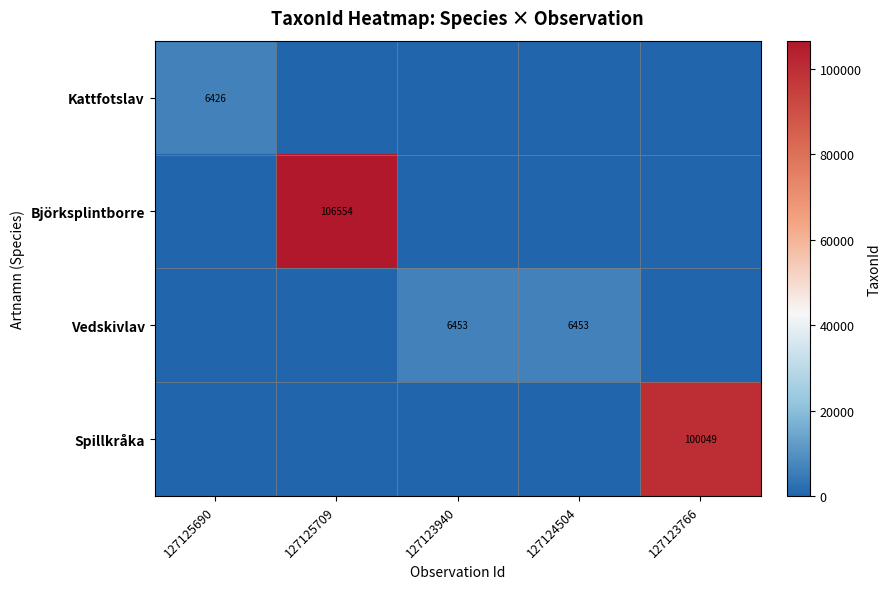

The value of Vedskivlav at 127123940 is 6453. True or false?

True